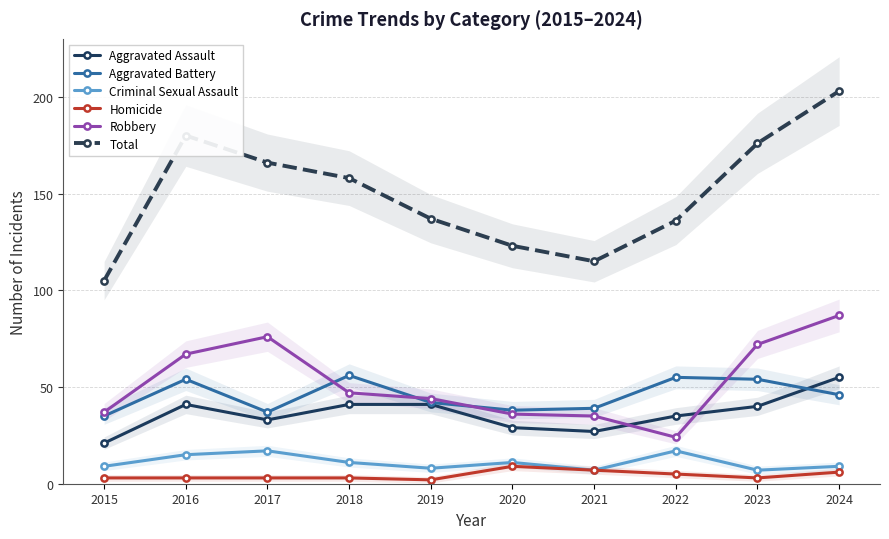

True or false: Homicide and Aggravated Assault cross at least once.

False